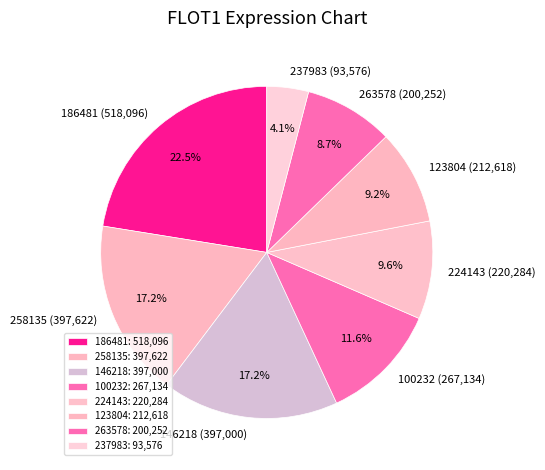

Which category has the smallest portion of the pie?

237983